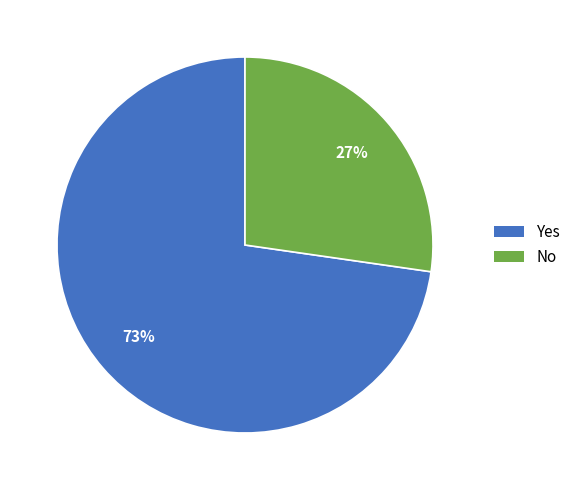

Do Yes and No together represent more than half of the pie?

Yes